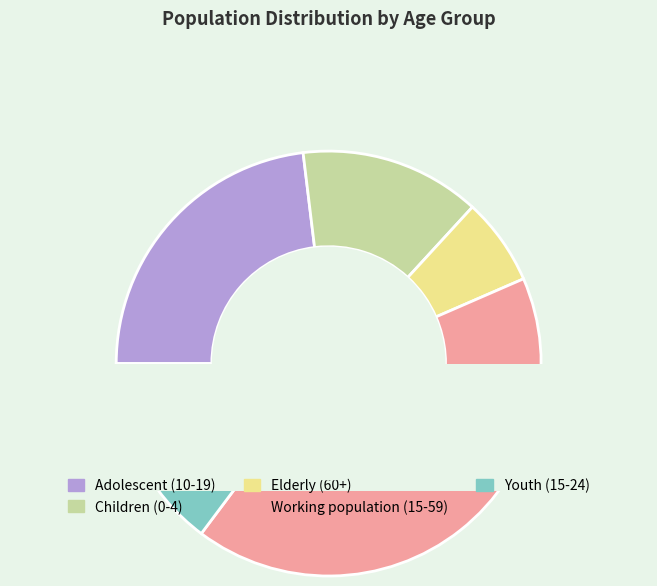

What is the smallest slice in the pie chart?

Elderly (60+)